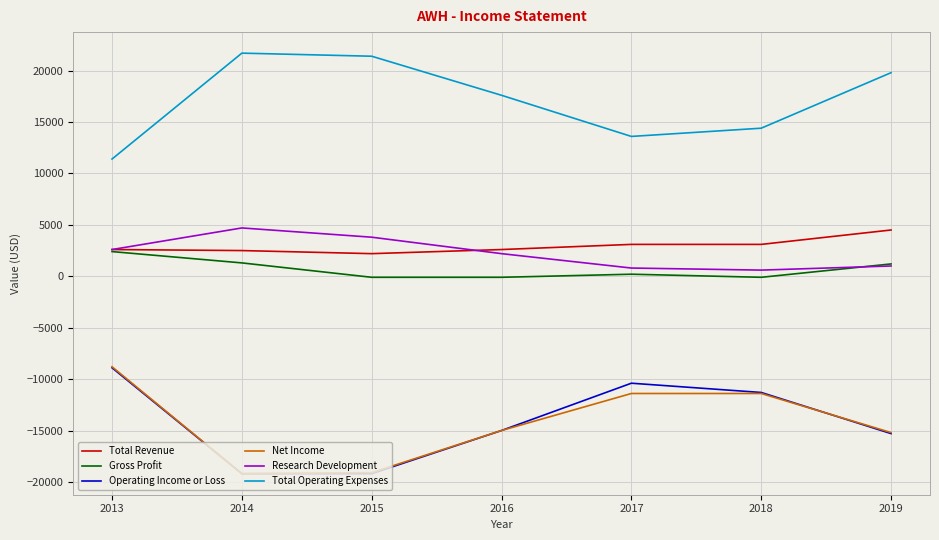

True or false: Total Revenue and Operating Income or Loss cross at least once.

False